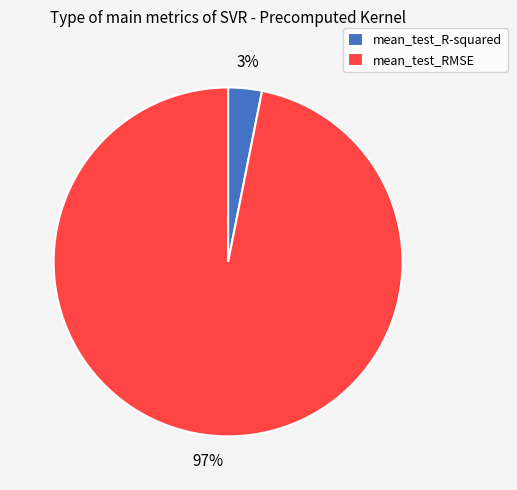

Is there a majority slice in this chart?

Yes